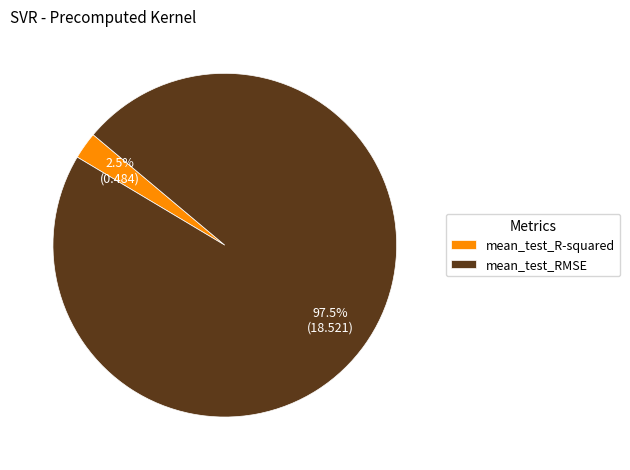

Combined, do mean_test_RMSE and mean_test_R-squared account for over 50%?

Yes